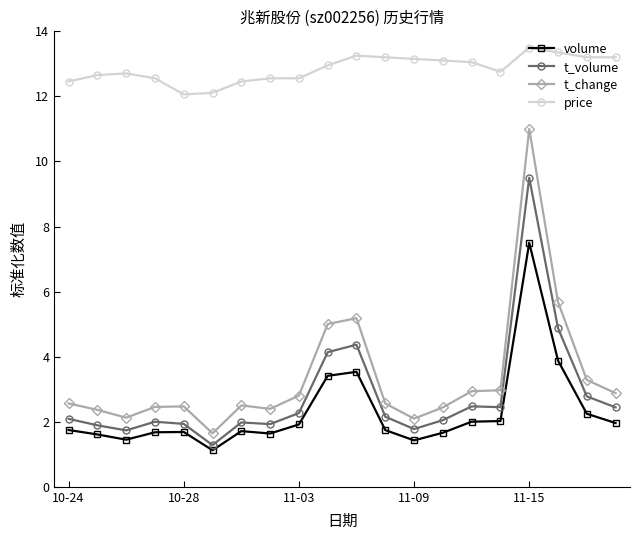

What is the minimum value for t_change?

1.6